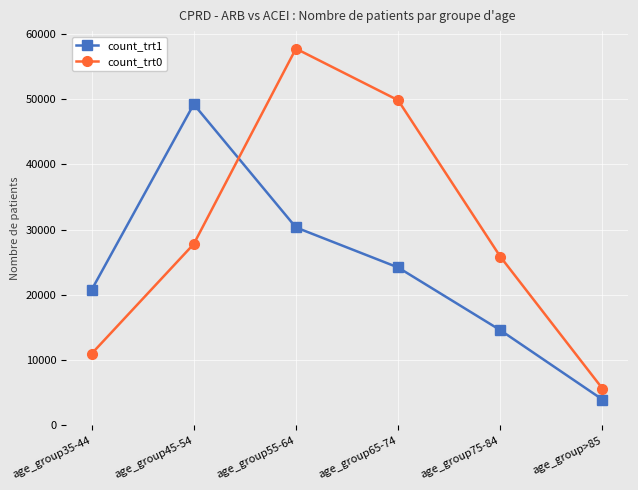

Reading right to left, transcribe all the data shown in this chart.

count_trt1: 3968	14596	24198	30332	49201	20755
count_trt0: 5646	25861	49815	57714	27789	10979